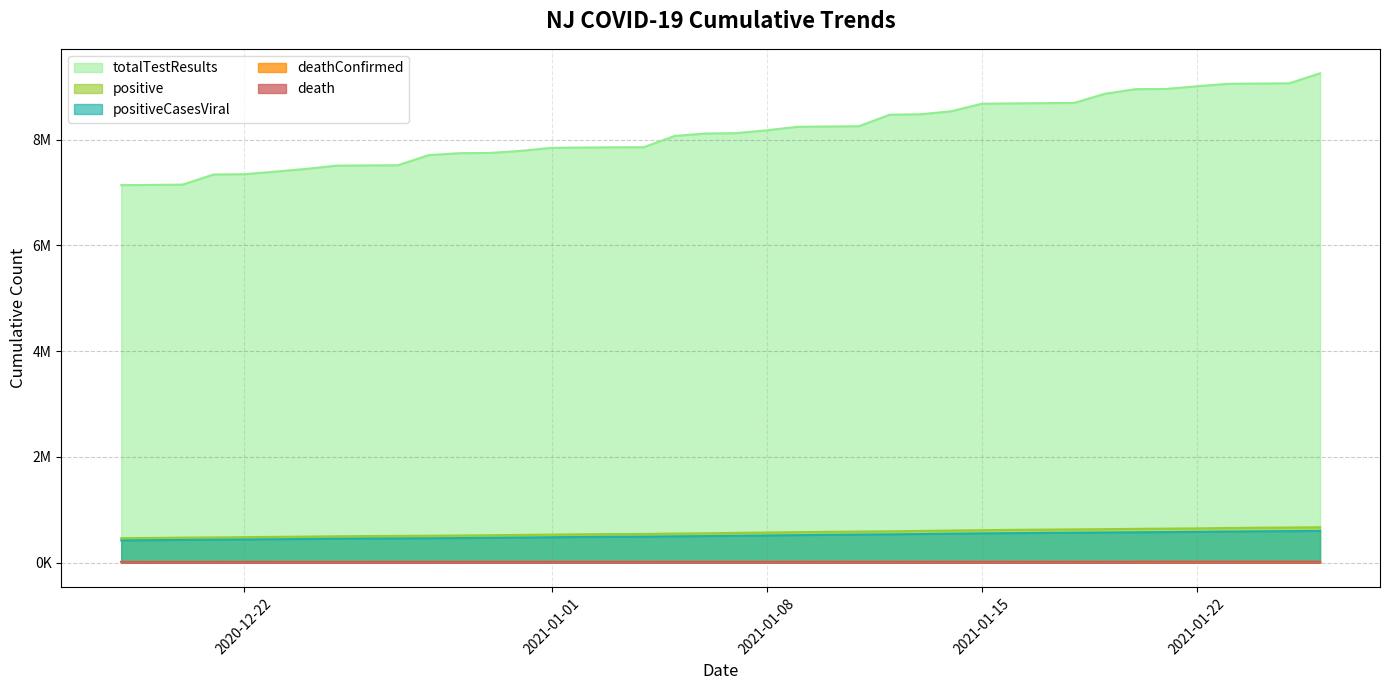

What are all the series names shown in the legend?

totalTestResults, positive, positiveCasesViral, deathConfirmed, death